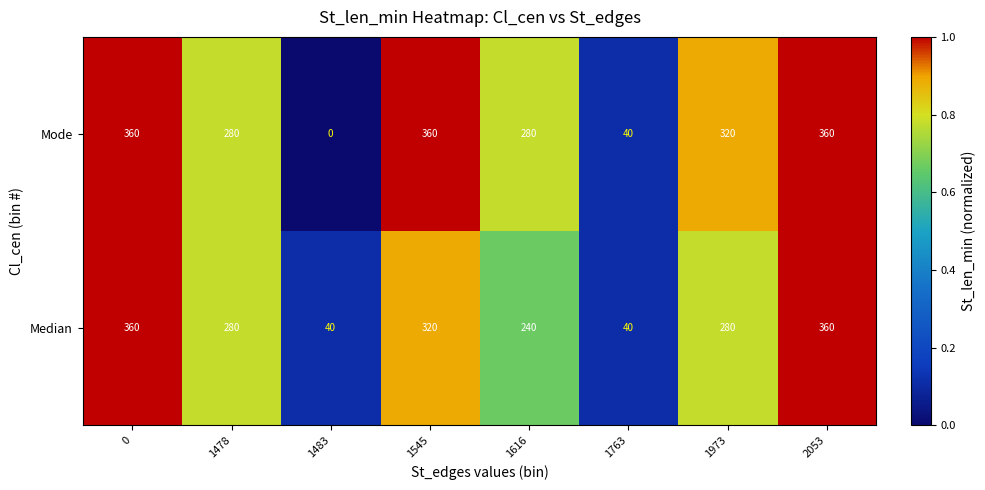

The Mode series shows 360 at 0. True or false?

True